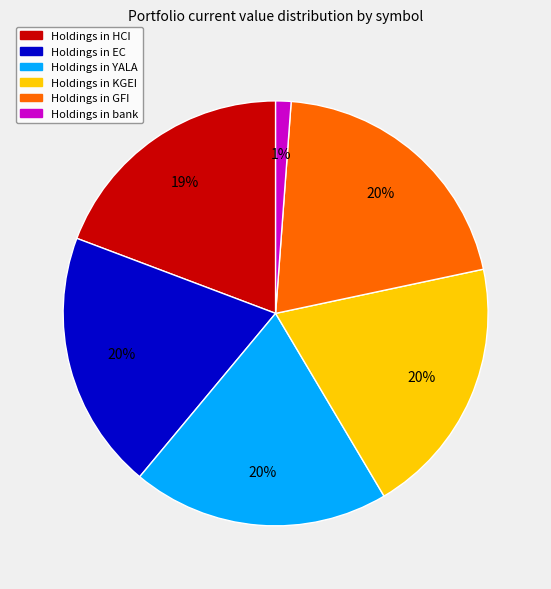

To the nearest percent, what is the average slice percentage?

17%